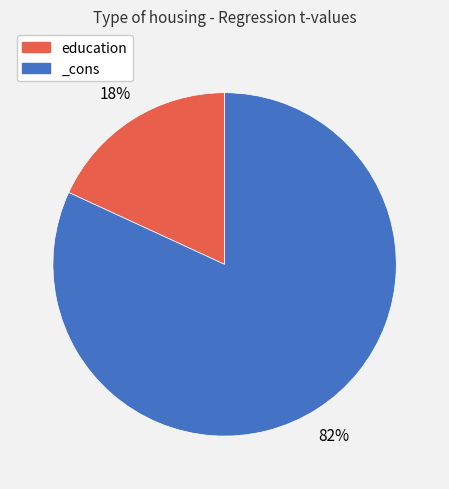

Which slice is the smallest?

education